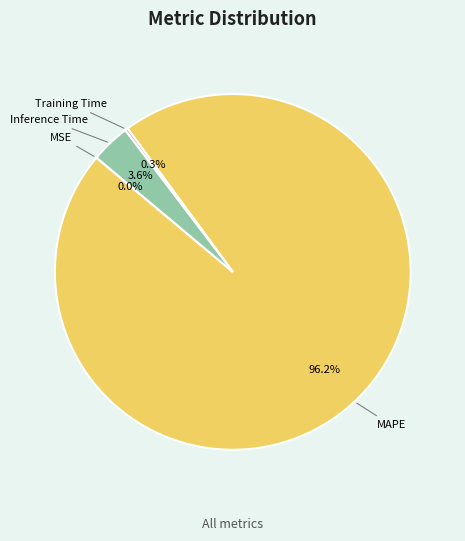

Is there any slice that represents more than half of the pie?

Yes